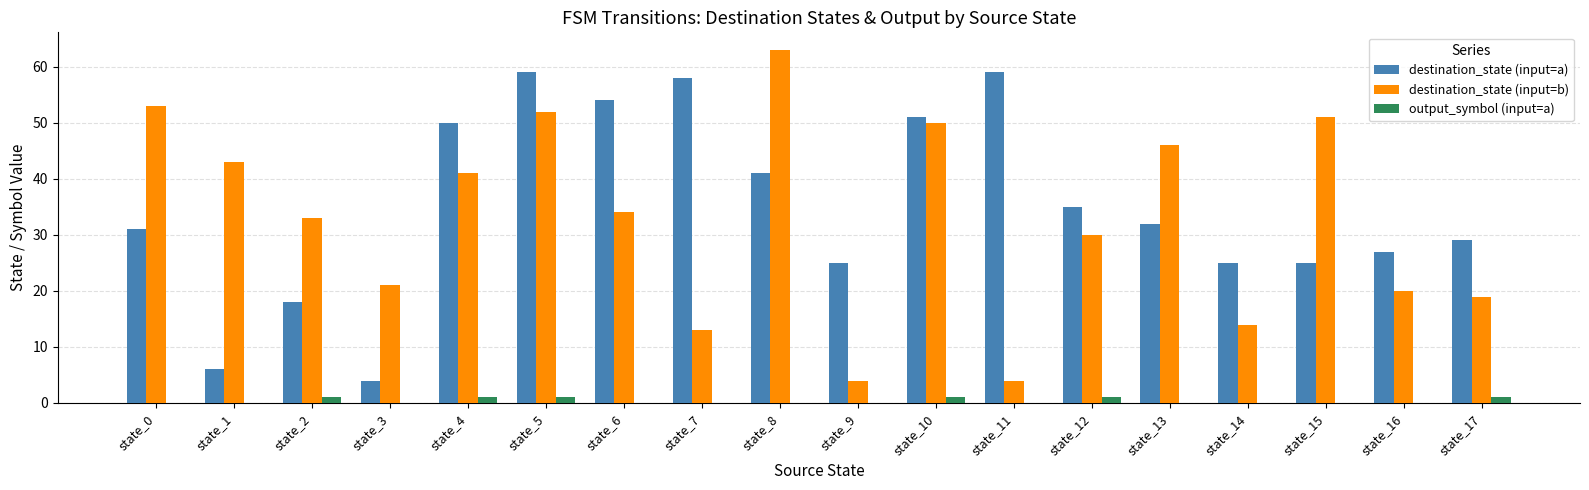

Which series has the largest range (max minus min)?

destination_state (input=b)